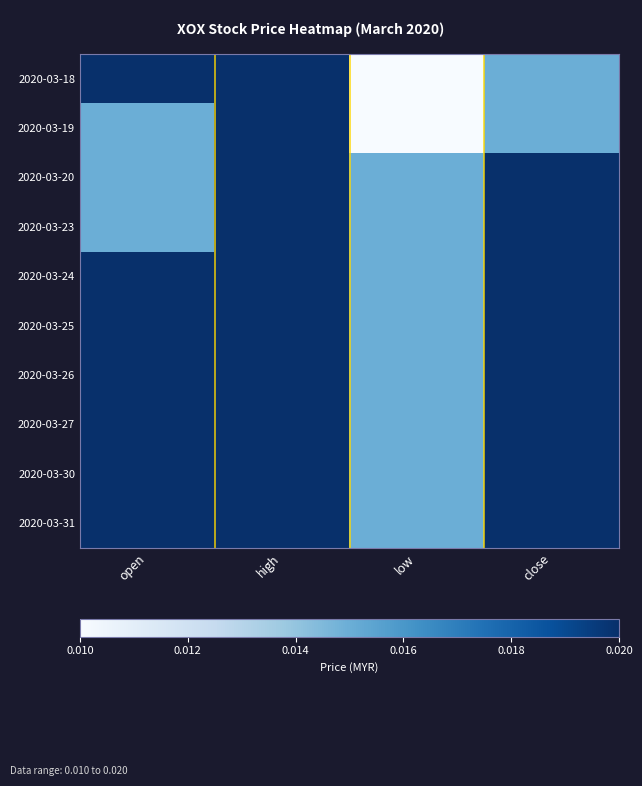

How many categories are shown in the chart?

4